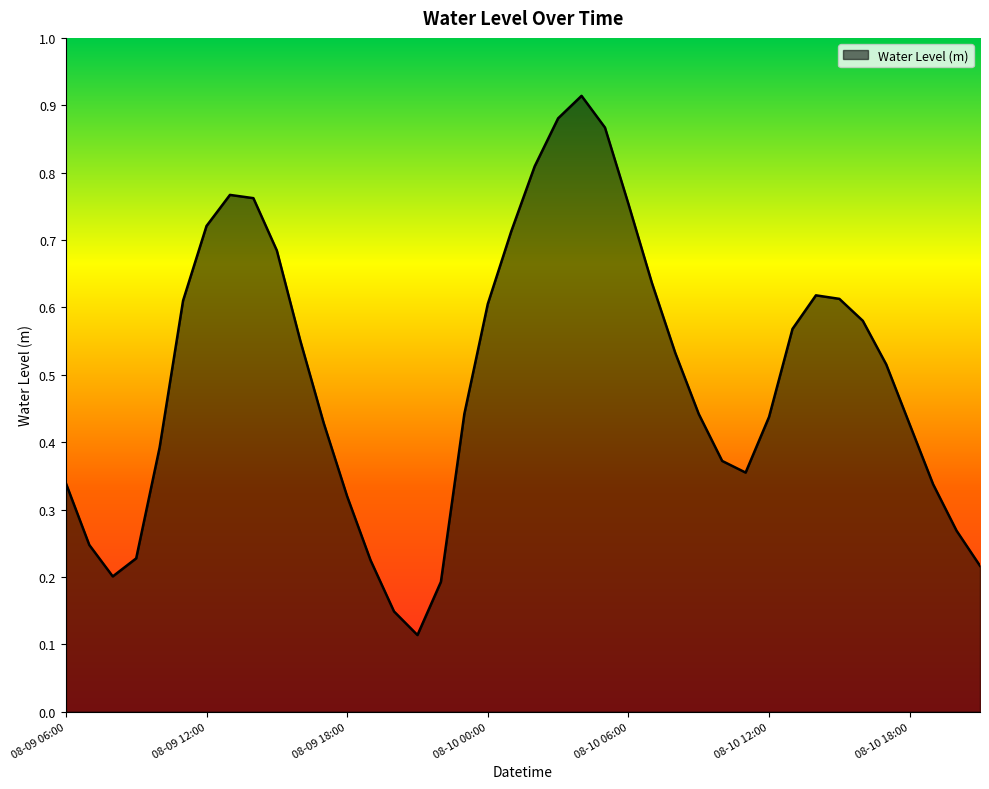

How many lines are shown in the chart?

1